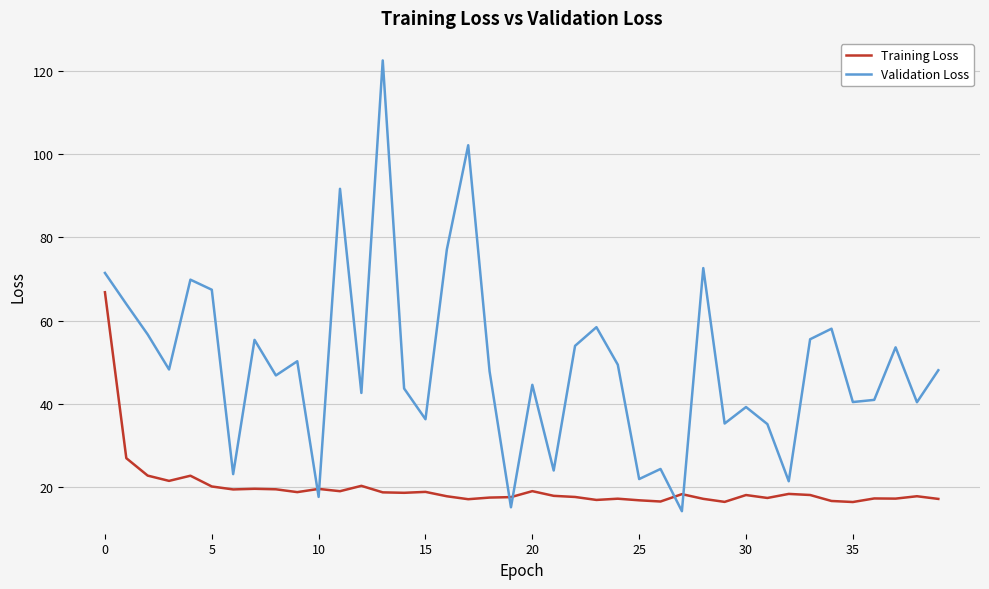

Which series has the widest spread of values?

Validation Loss